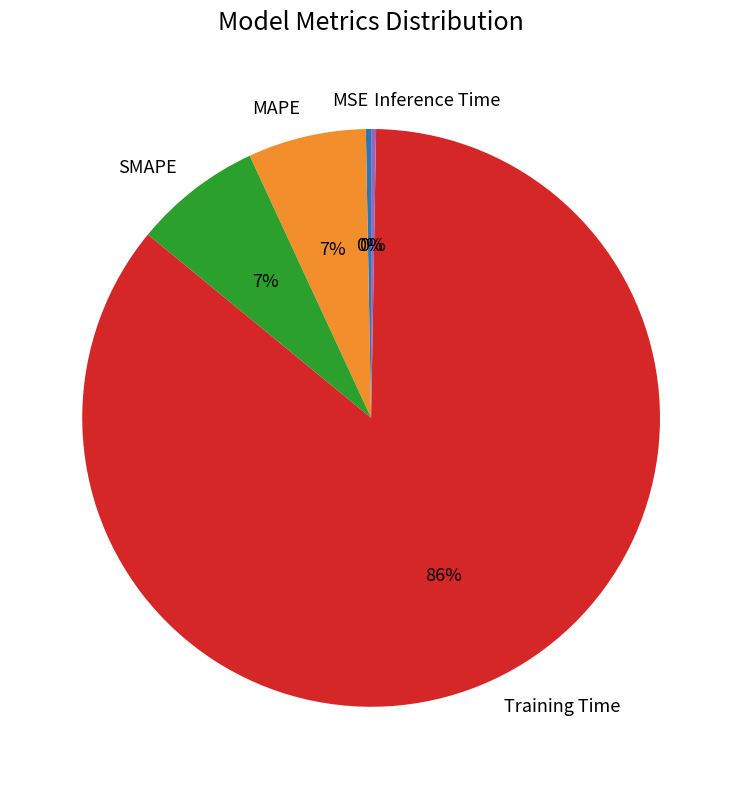

Which slice is the largest?

Training Time